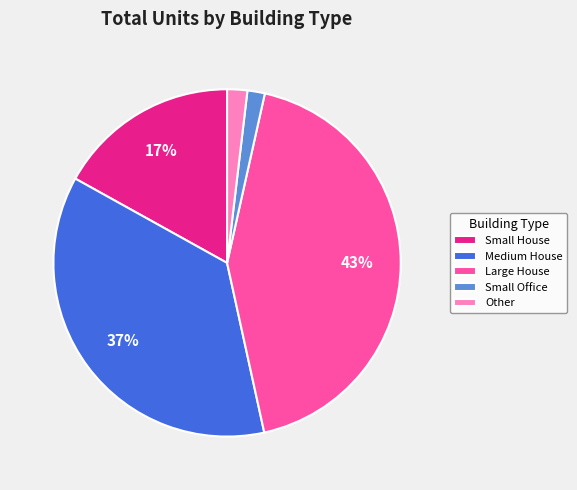

The Medium House slice represents 42% of the pie. True or false?

False